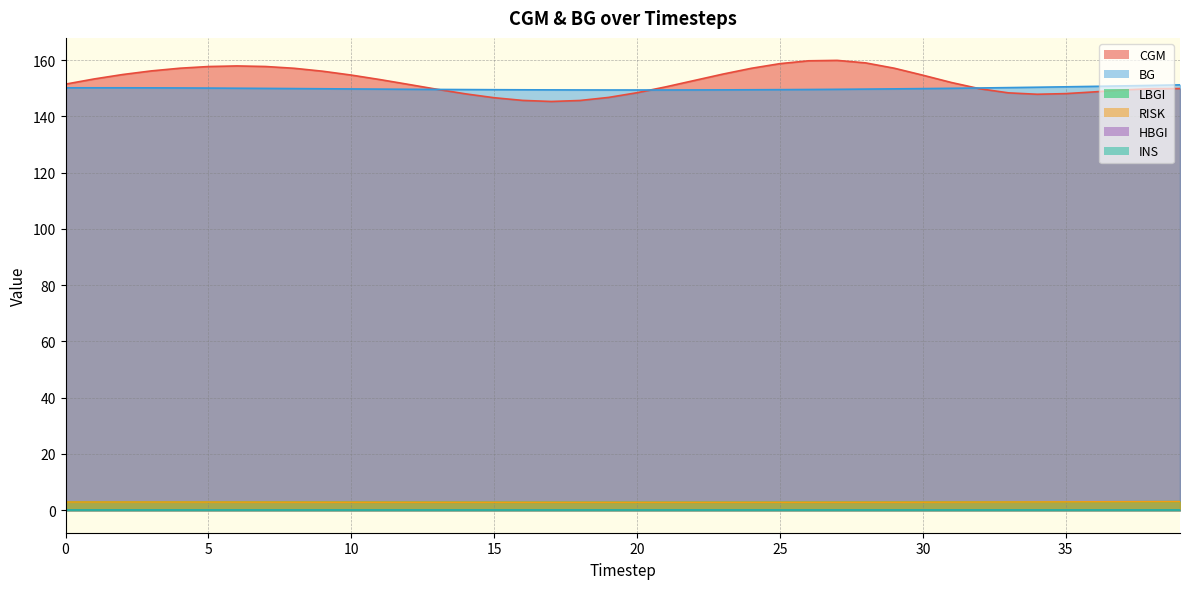

The RISK series shows 2.8 at 18. True or false?

True